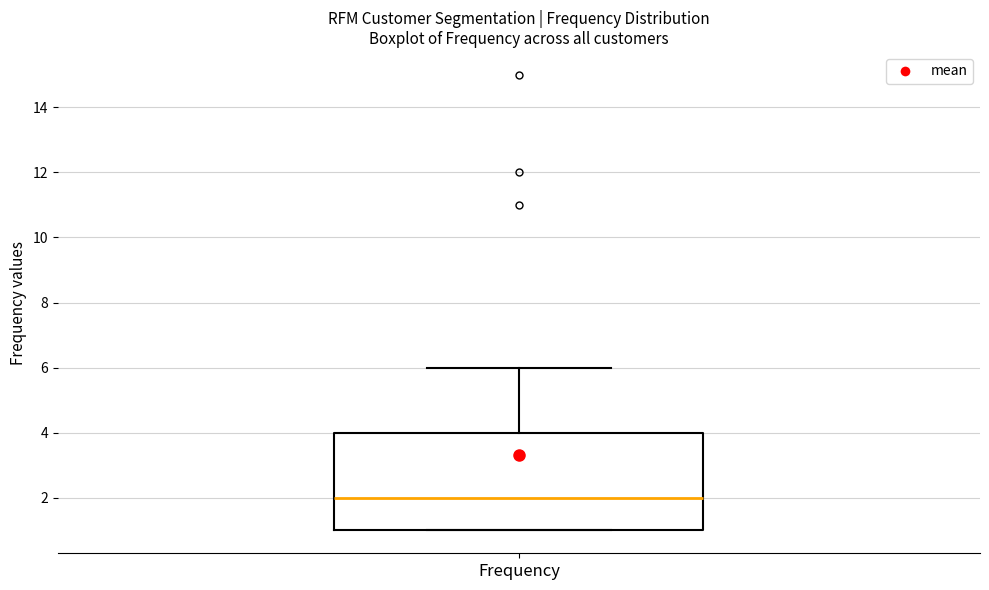

Where does the upper whisker of the box for Frequency end on the y-axis? The values are not printed on the chart, so give them approximately, as read against the axis.

6